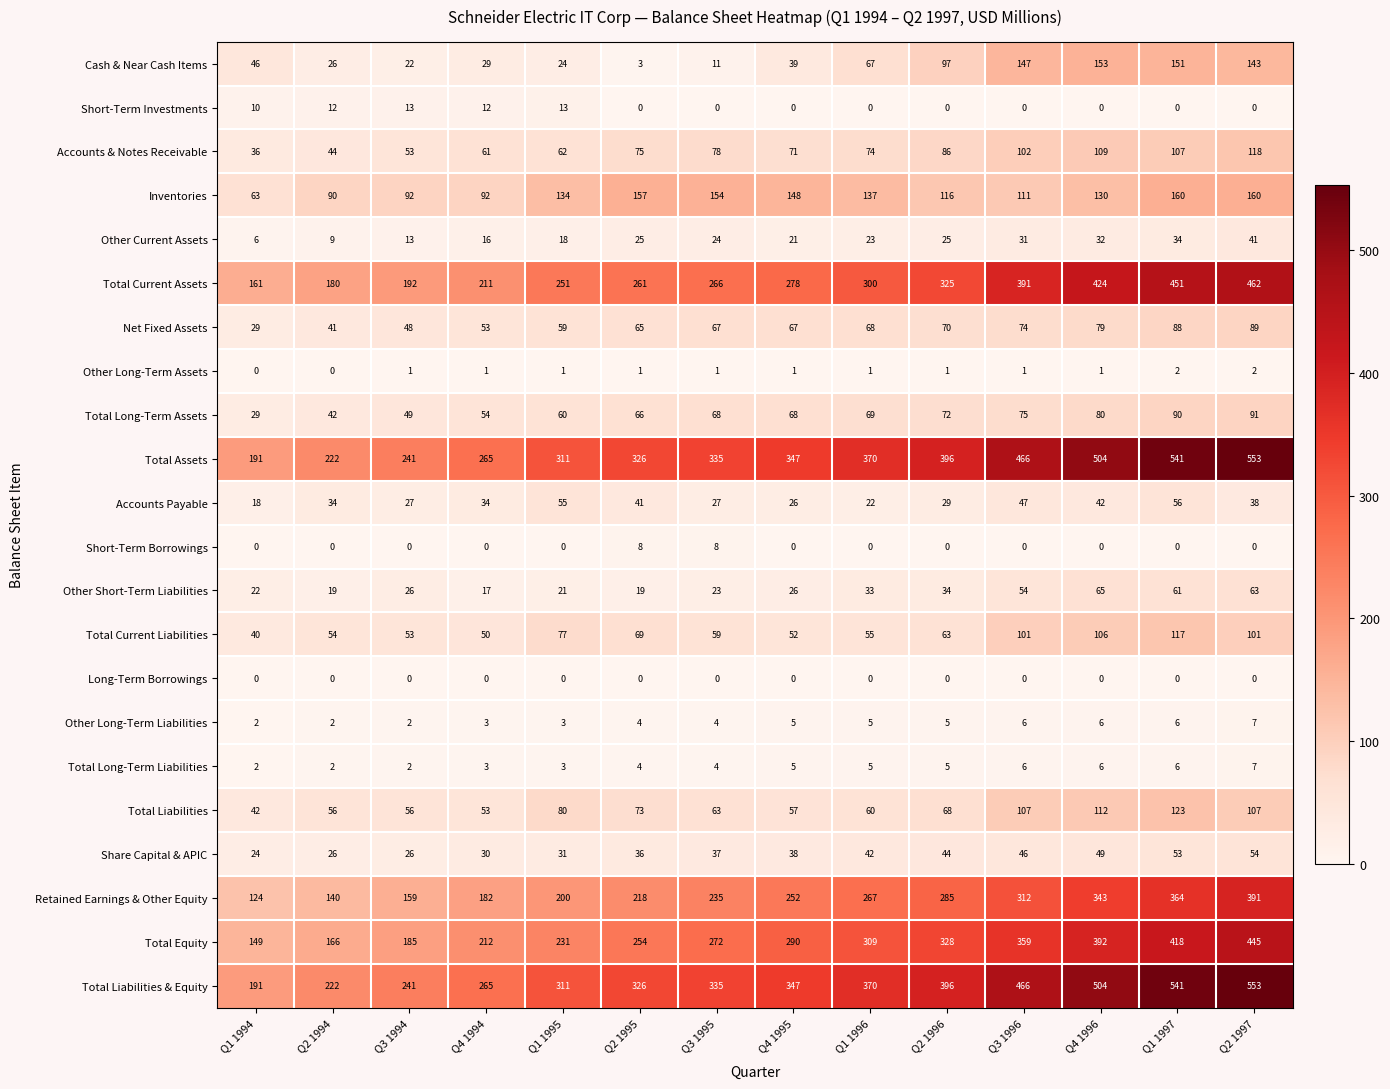

How many categories are shown in the chart?

14